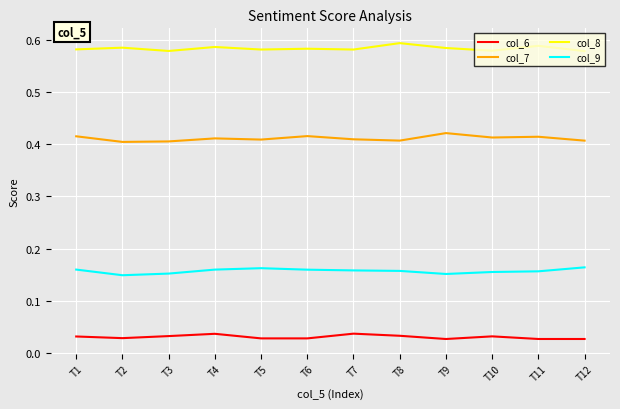

Which series has the largest total across all categories?

col_8